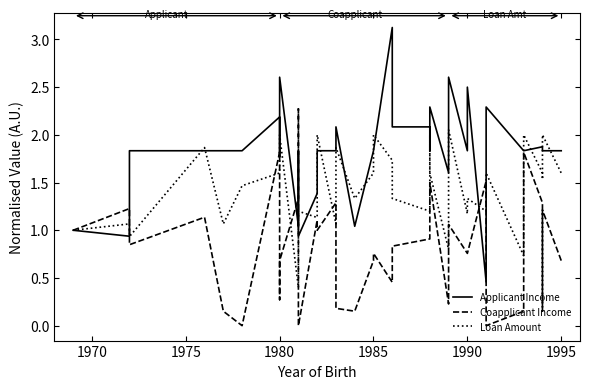

At how many categories does at least one series exceed 0?

37